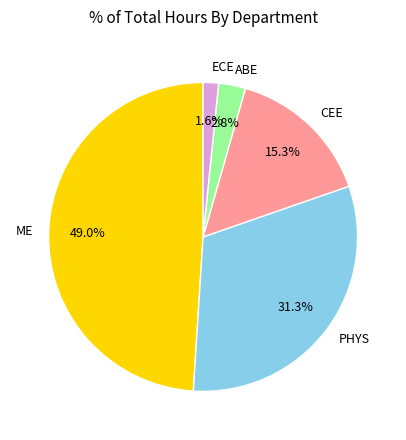

Which slice is the largest?

ME